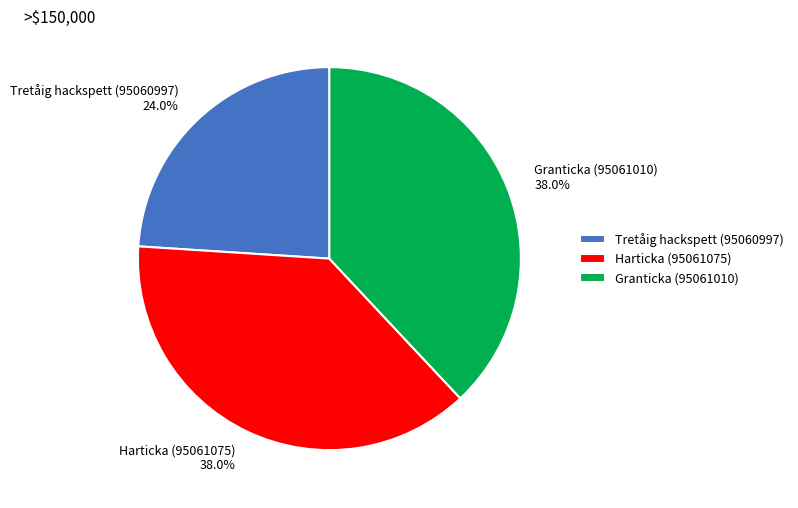

The Granticka (95061010) slice represents 38% of the pie. True or false?

True